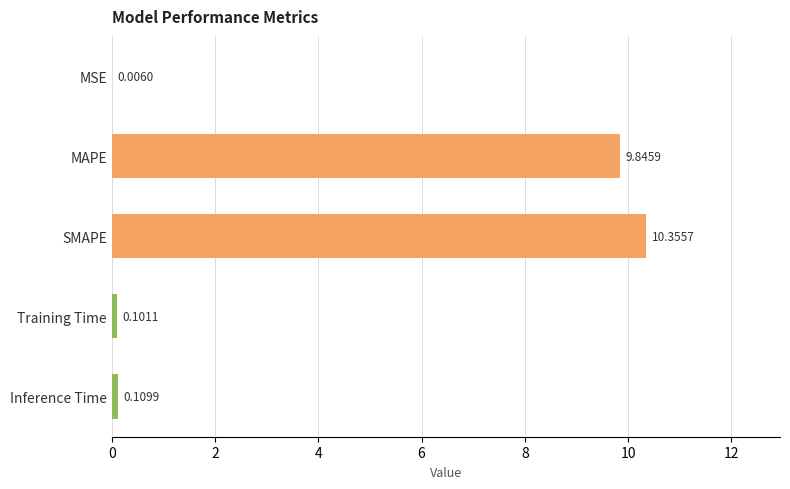

What is the change in value from MAPE to Inference Time?

-9.7